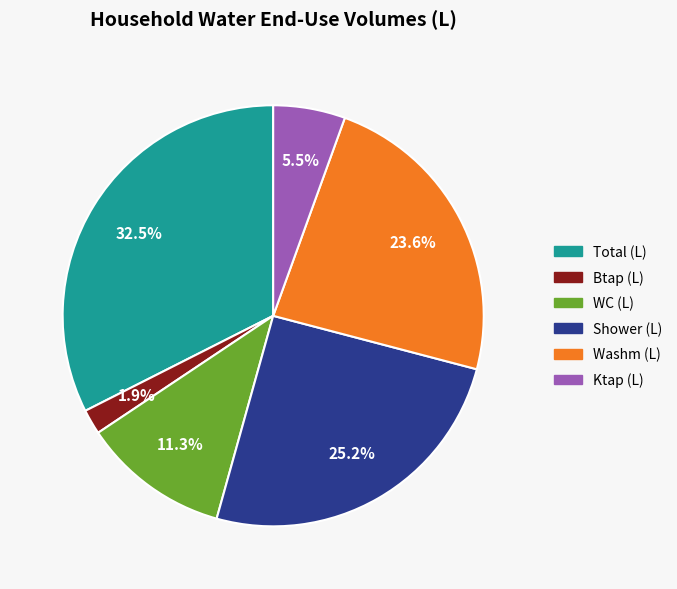

Does any single category account for the majority?

No